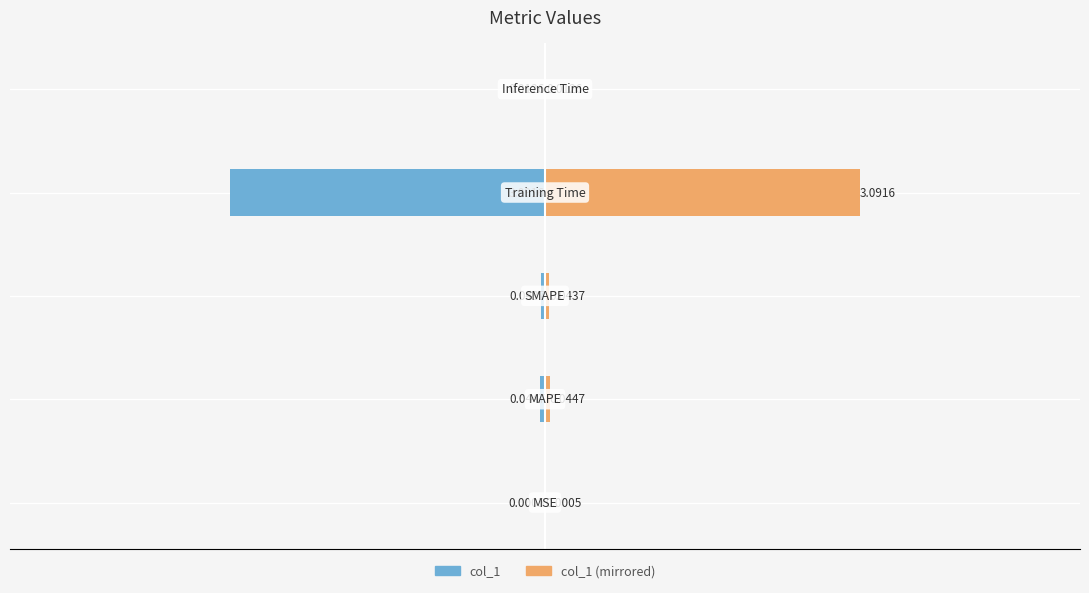

Is it true that col_1 (left) equals -0.0 at −2?

False